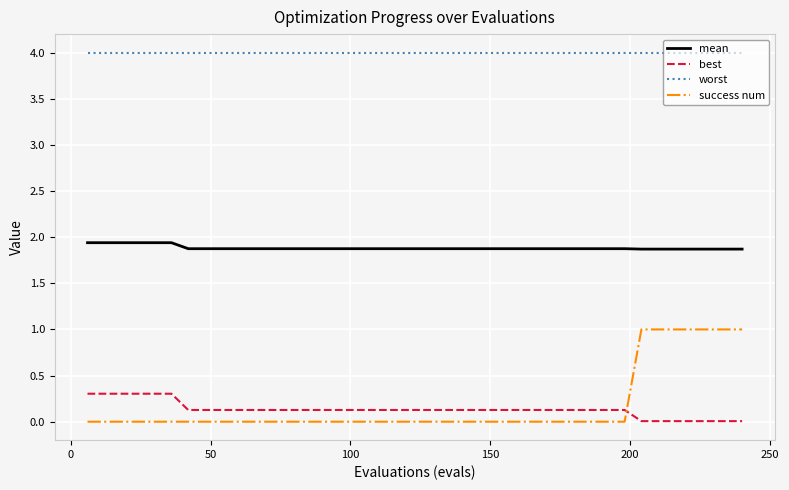

True or false: mean and best intersect in this chart.

False